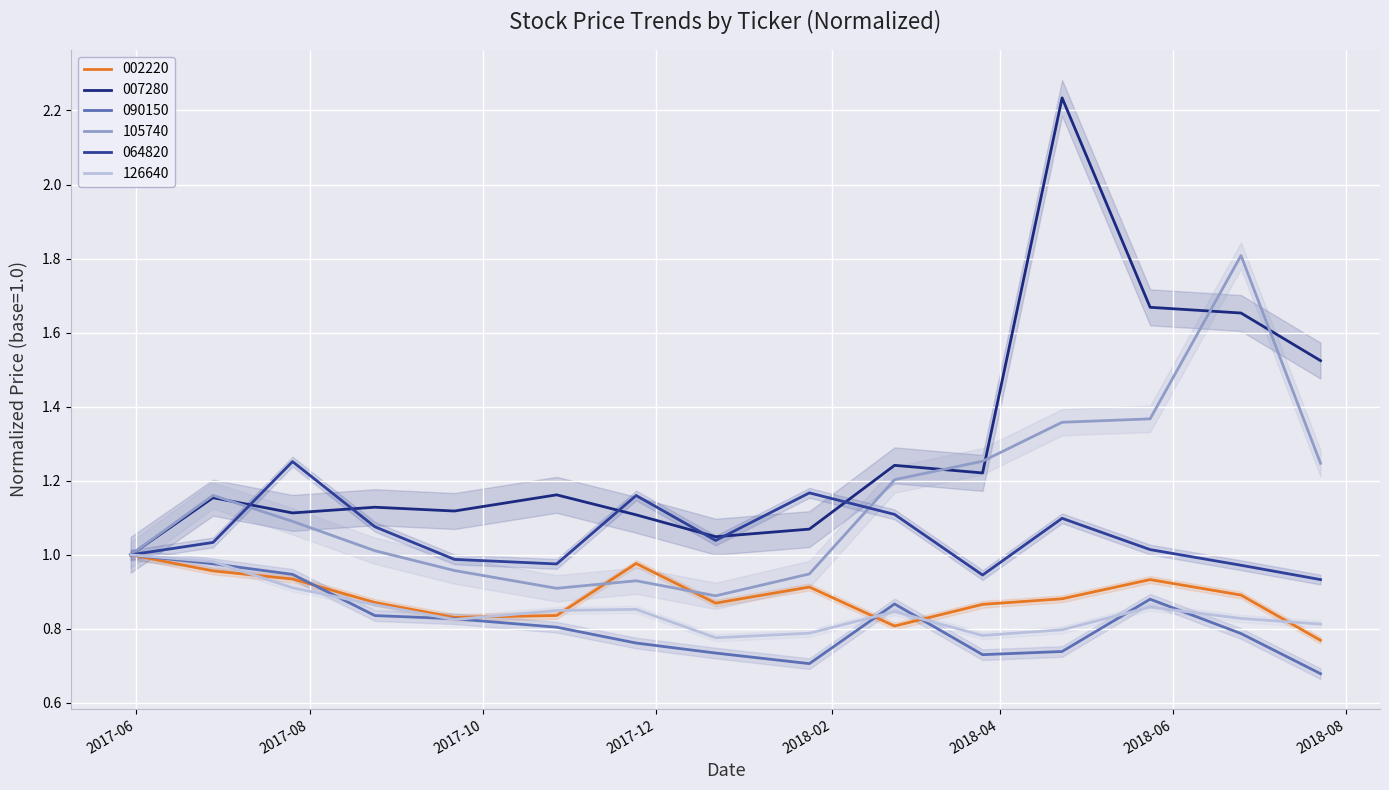

At which label is 105740 closest to 1?

2017-05-30